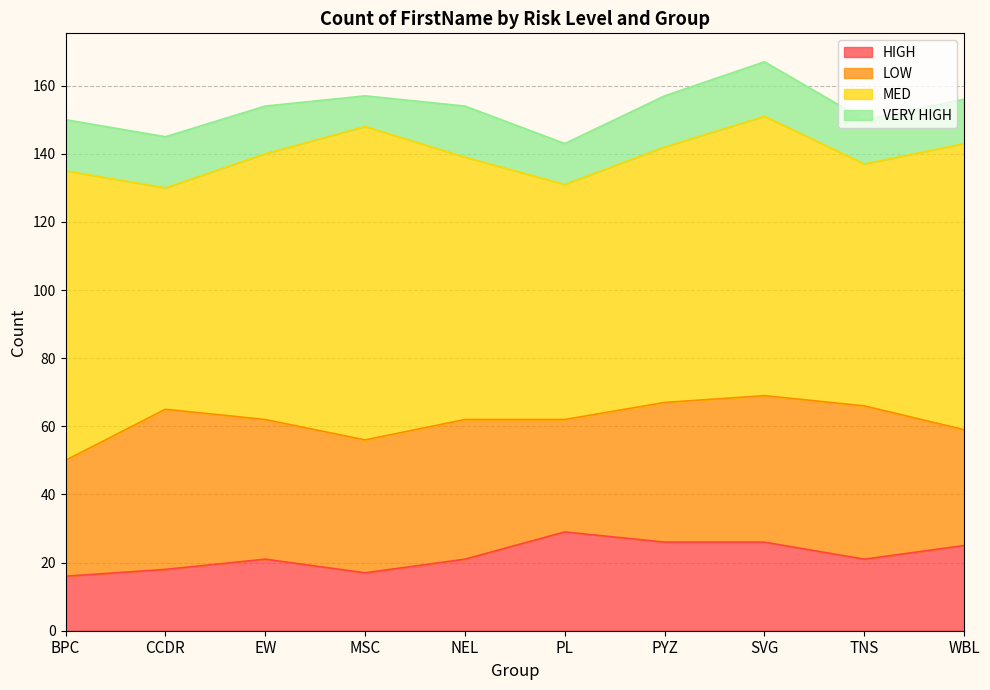

At how many categories does at least one series exceed 54?

10